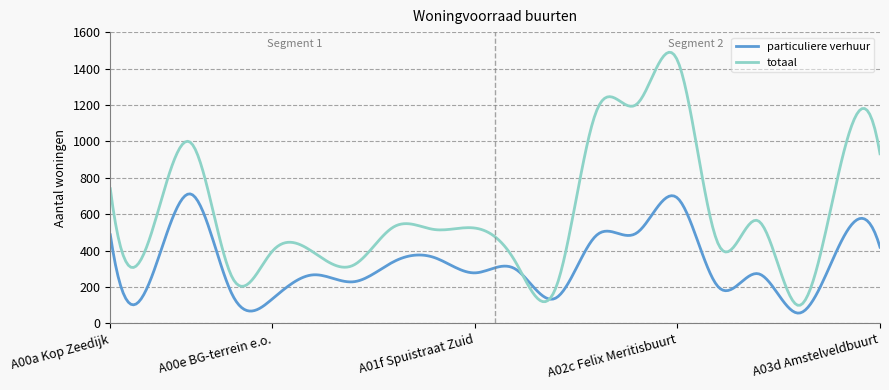

Which series has the widest spread of values?

totaal